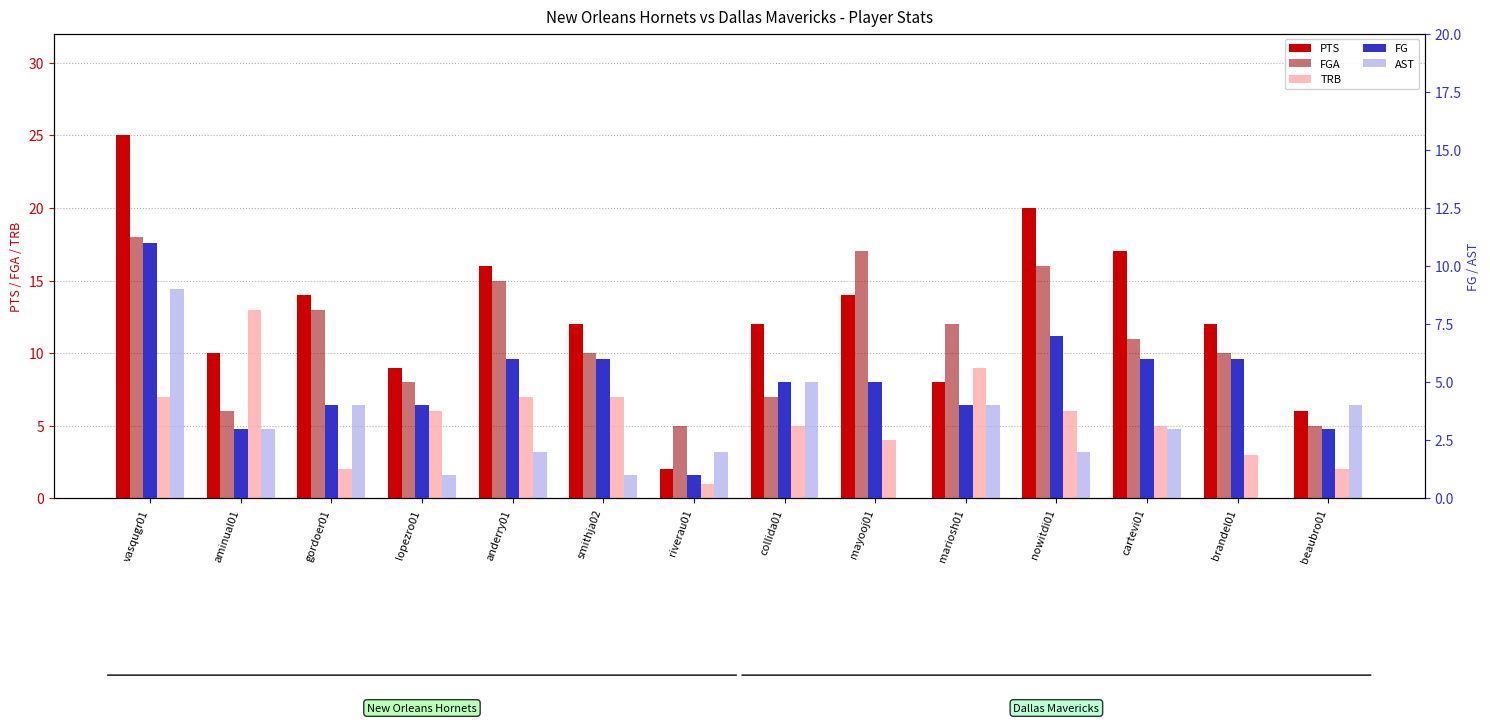

Which label corresponds to the largest value in the chart?

vasqugr01